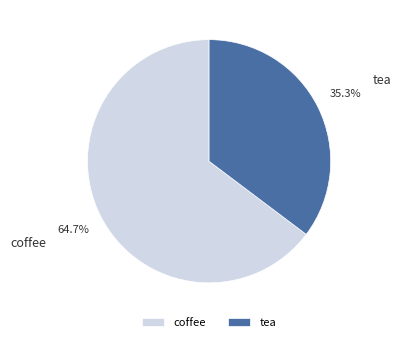

What is the ratio of the value at coffee to the value at tea?

1.8